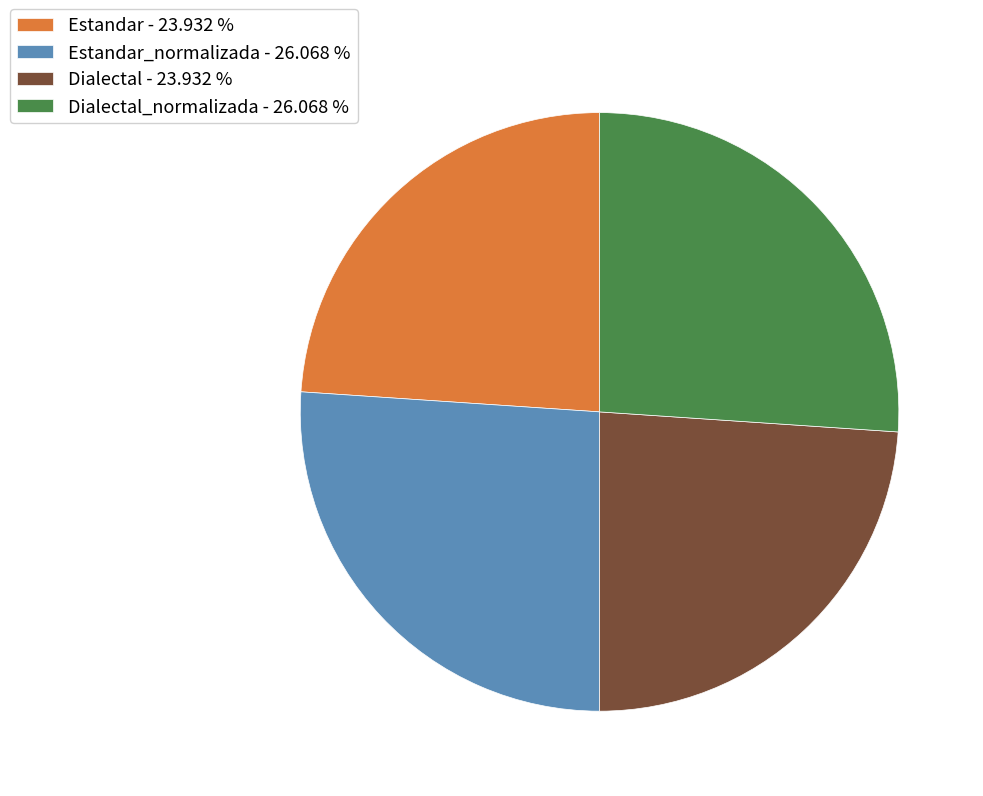

Does any single category account for the majority?

No